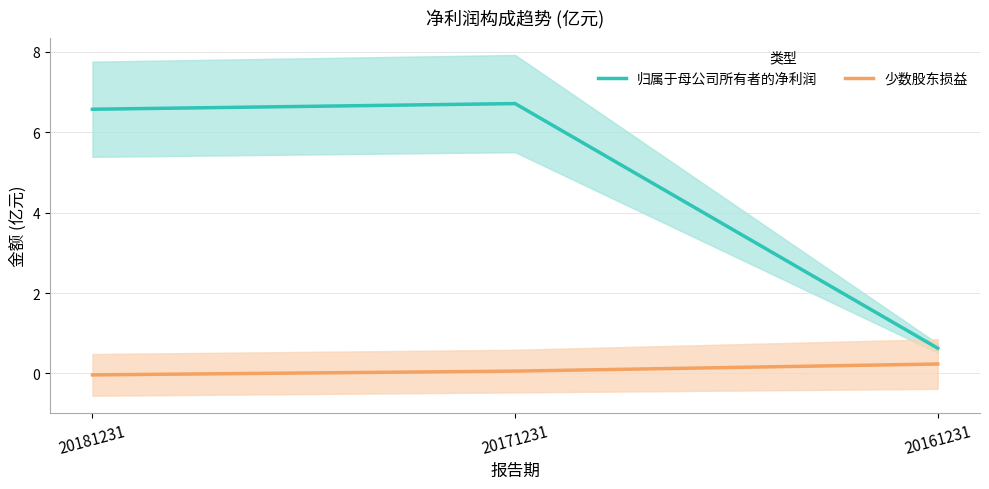

Reading left to right, extract all data points from this chart.

归属于母公司所有者的净利润: 20181231=6.6	20171231=6.7	20161231=0.6
少数股东损益: 20181231=-0.0	20171231=0.1	20161231=0.2